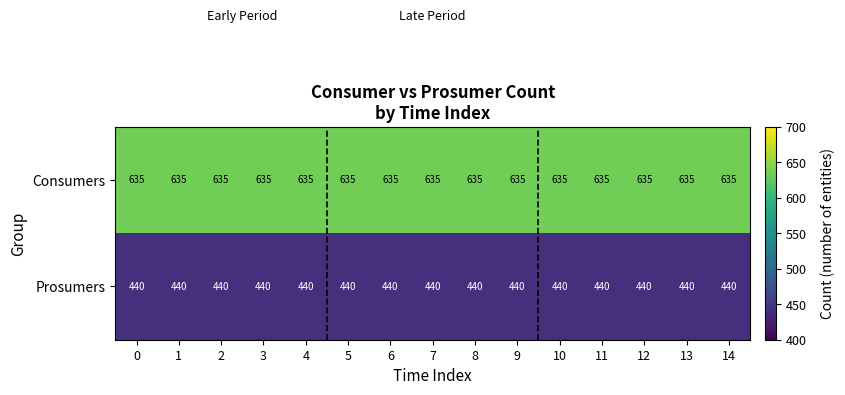

At how many categories does at least one series exceed 453?

15